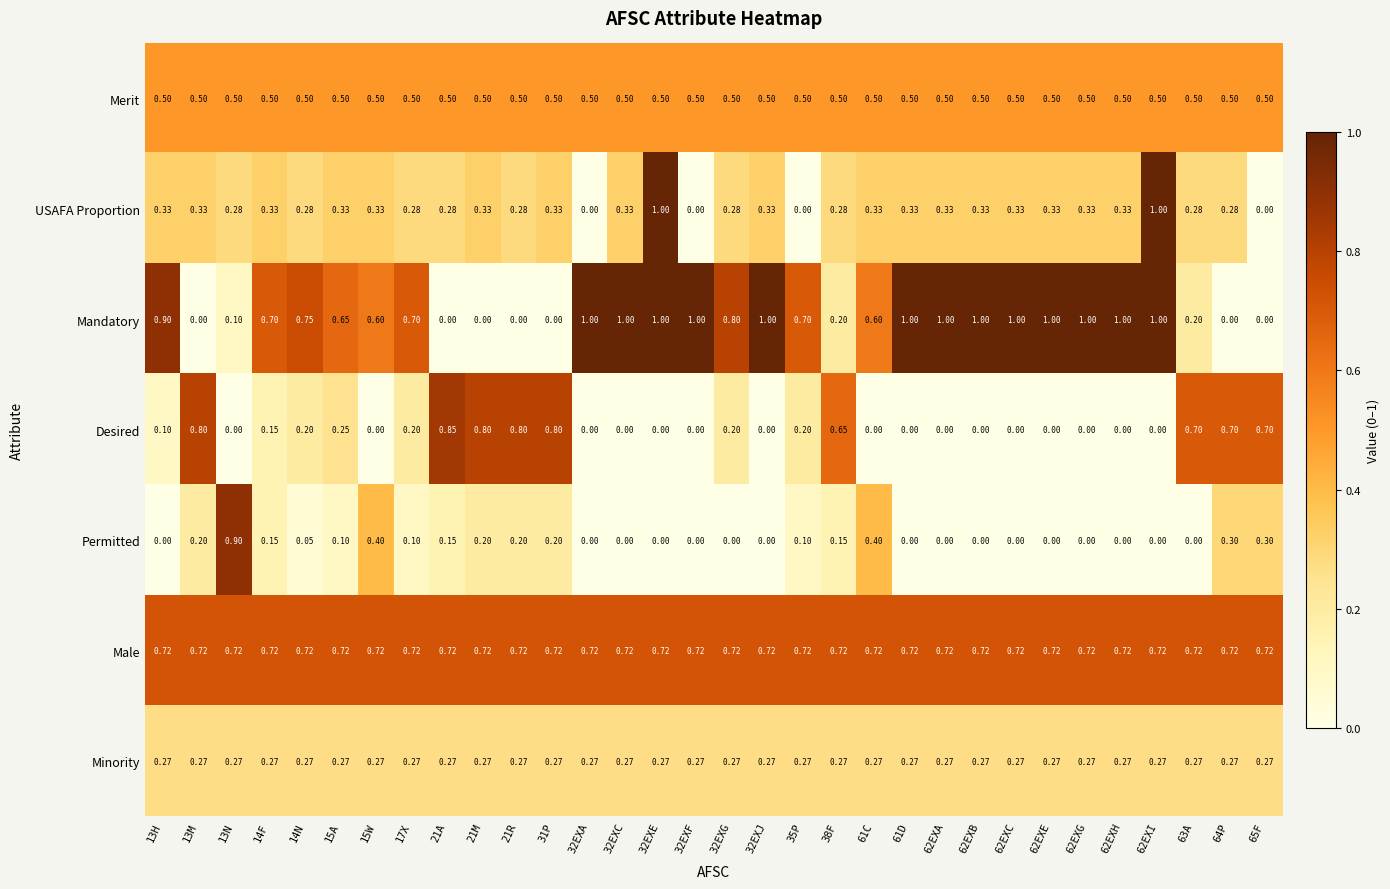

Which series has the largest total across all categories?

Male